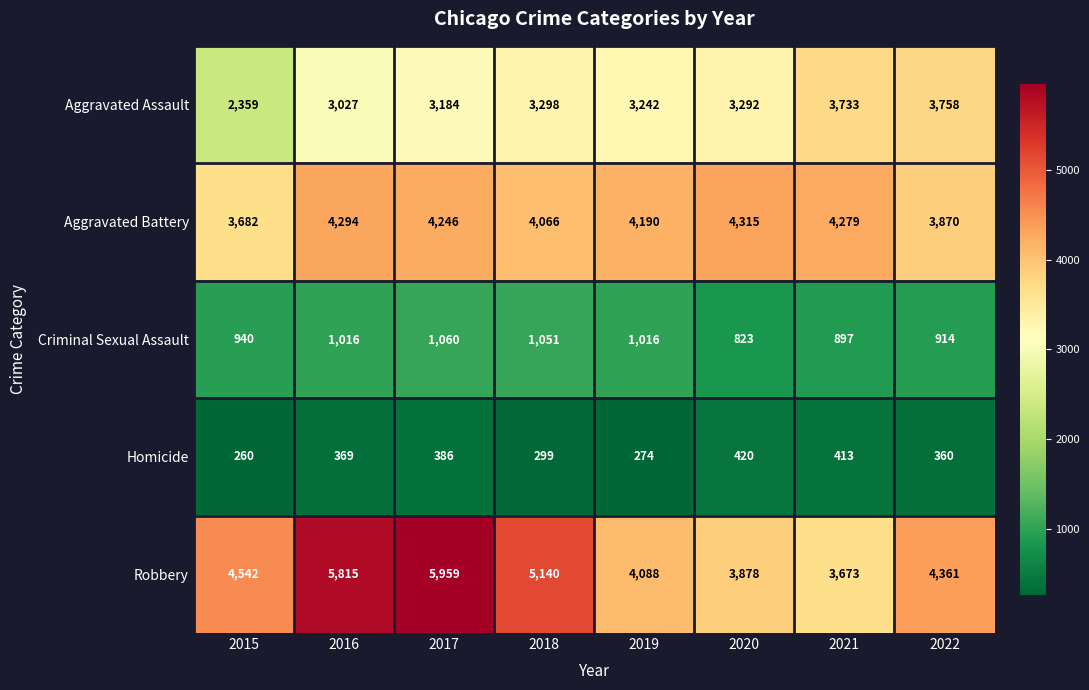

List the series in order of their peak value, highest first.

Robbery, Aggravated Battery, Aggravated Assault, Criminal Sexual Assault, Homicide